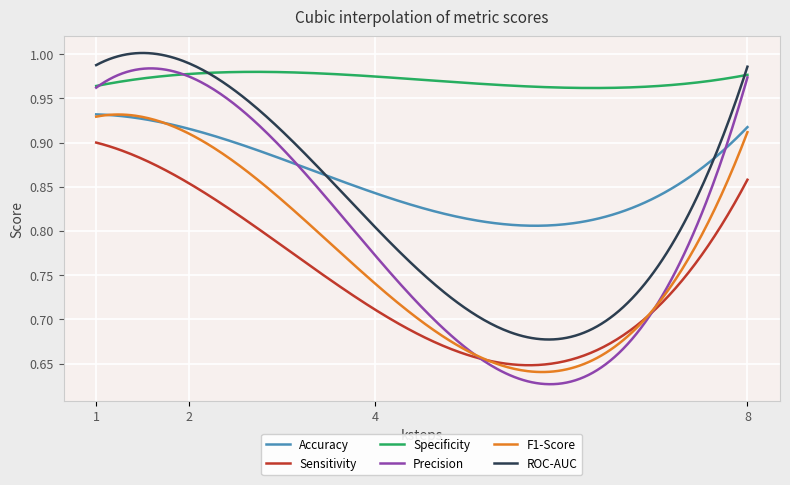

Which series has the largest total across all categories?

Specificity